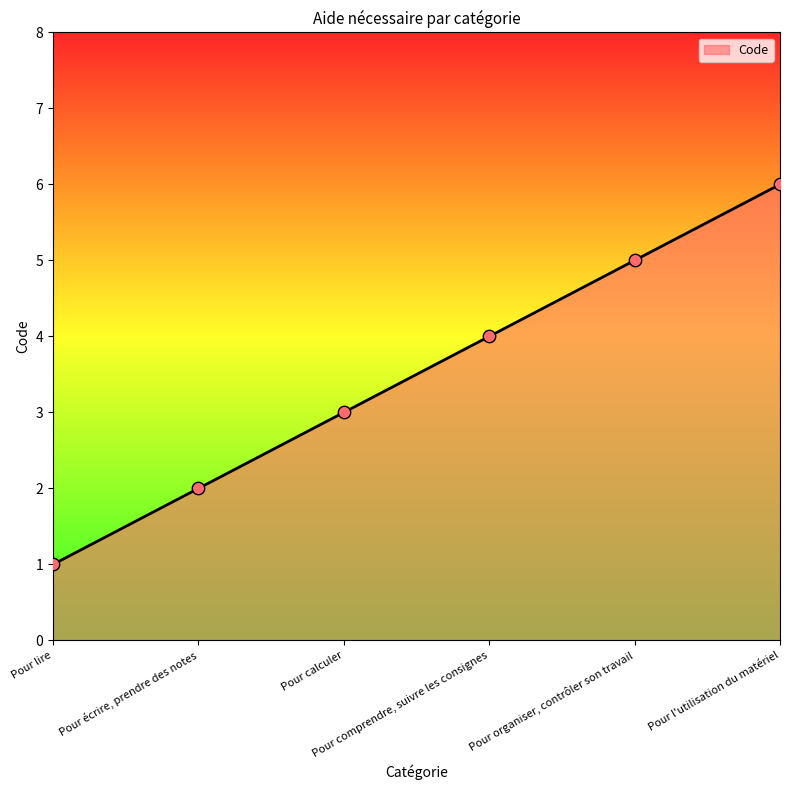

What is the ratio of the value at Pour calculer to the value at Pour écrire, prendre des notes?

1.5